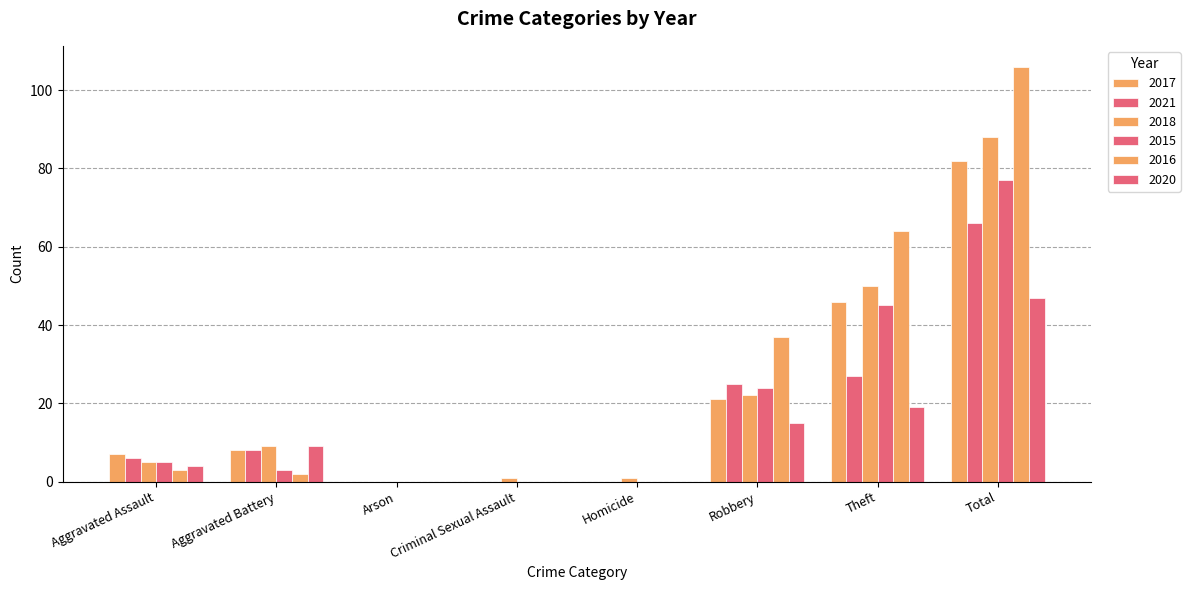

True or false: 2021 has a value of 8 at Aggravated Battery.

True